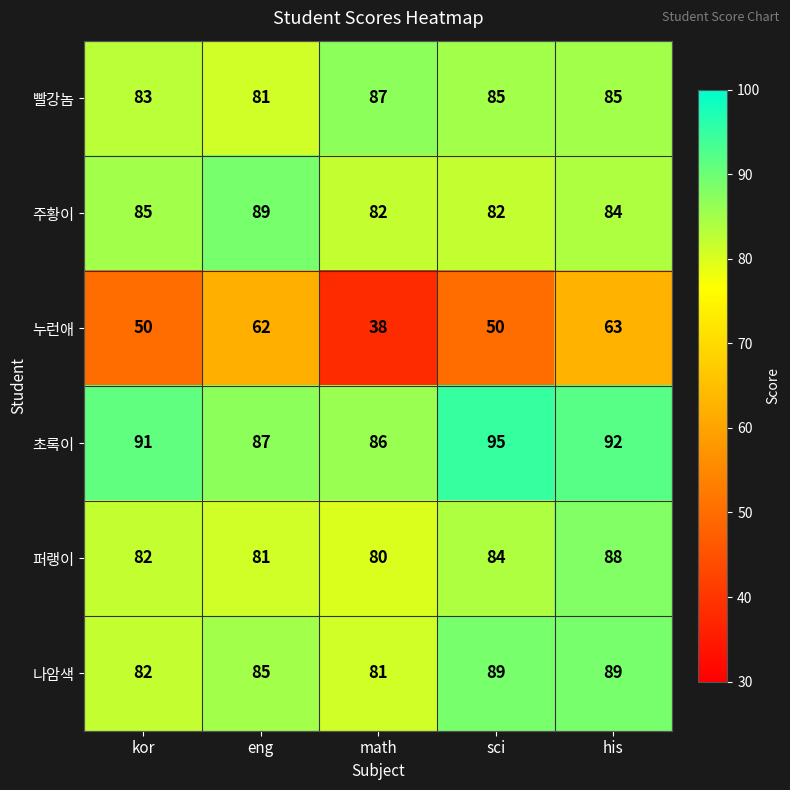

What is the approximate value of 빨강놈 at math?

87